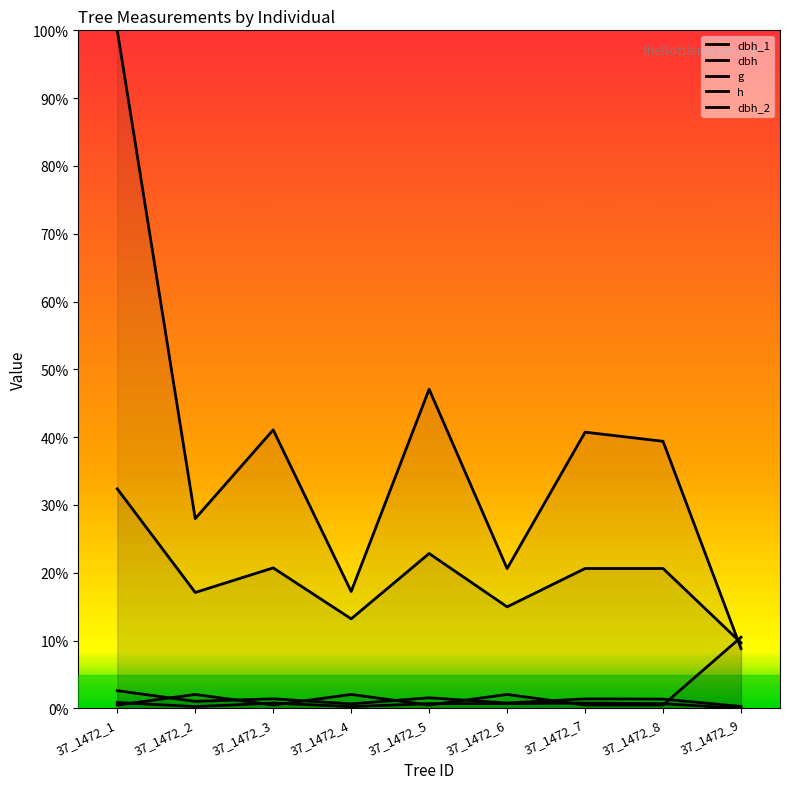

At which category is the sum across all series the highest?

37_1472_1